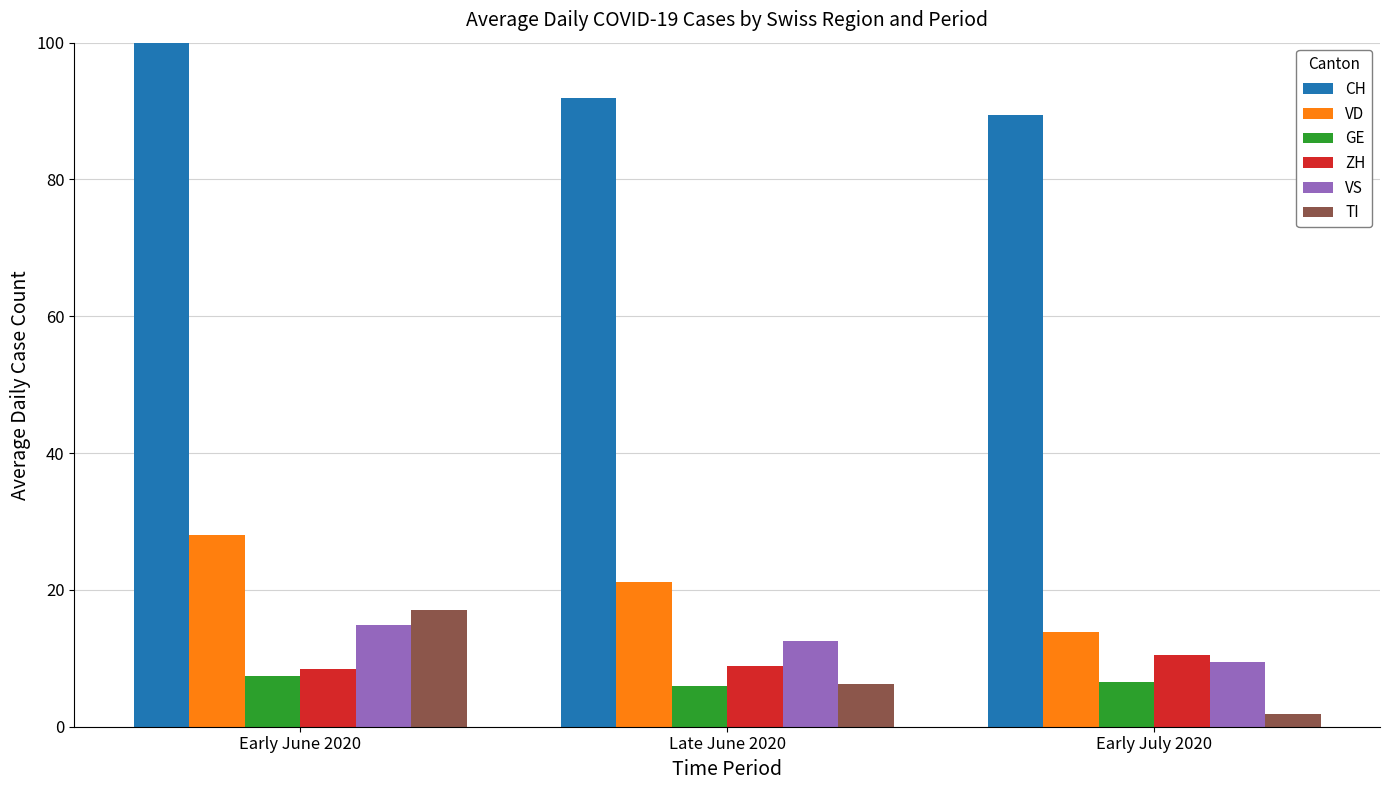

What position from the left is Early June 2020?

1